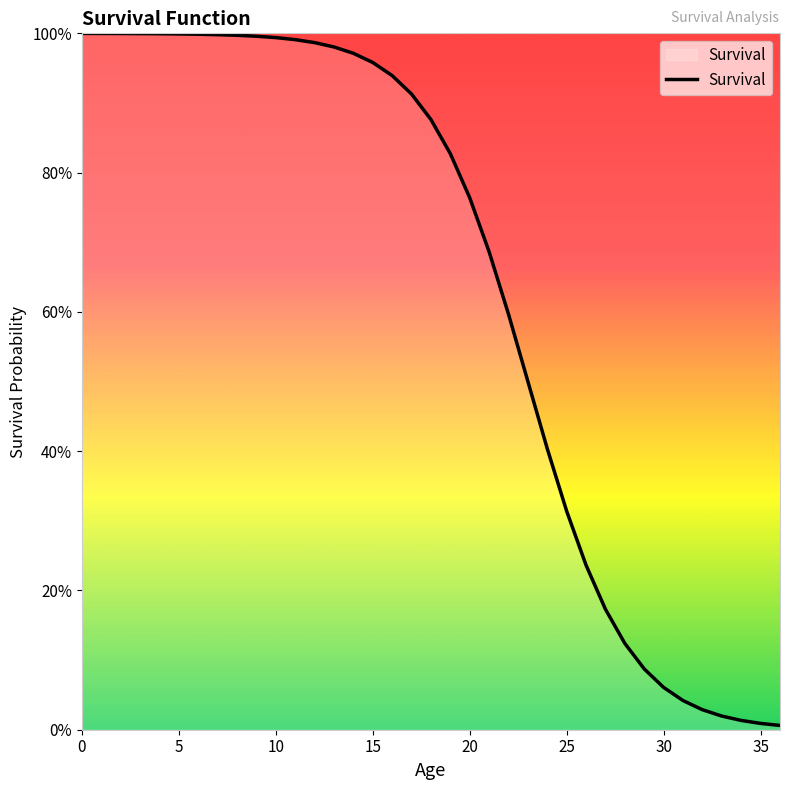

Is this an area chart (filled region under the line)?

Yes